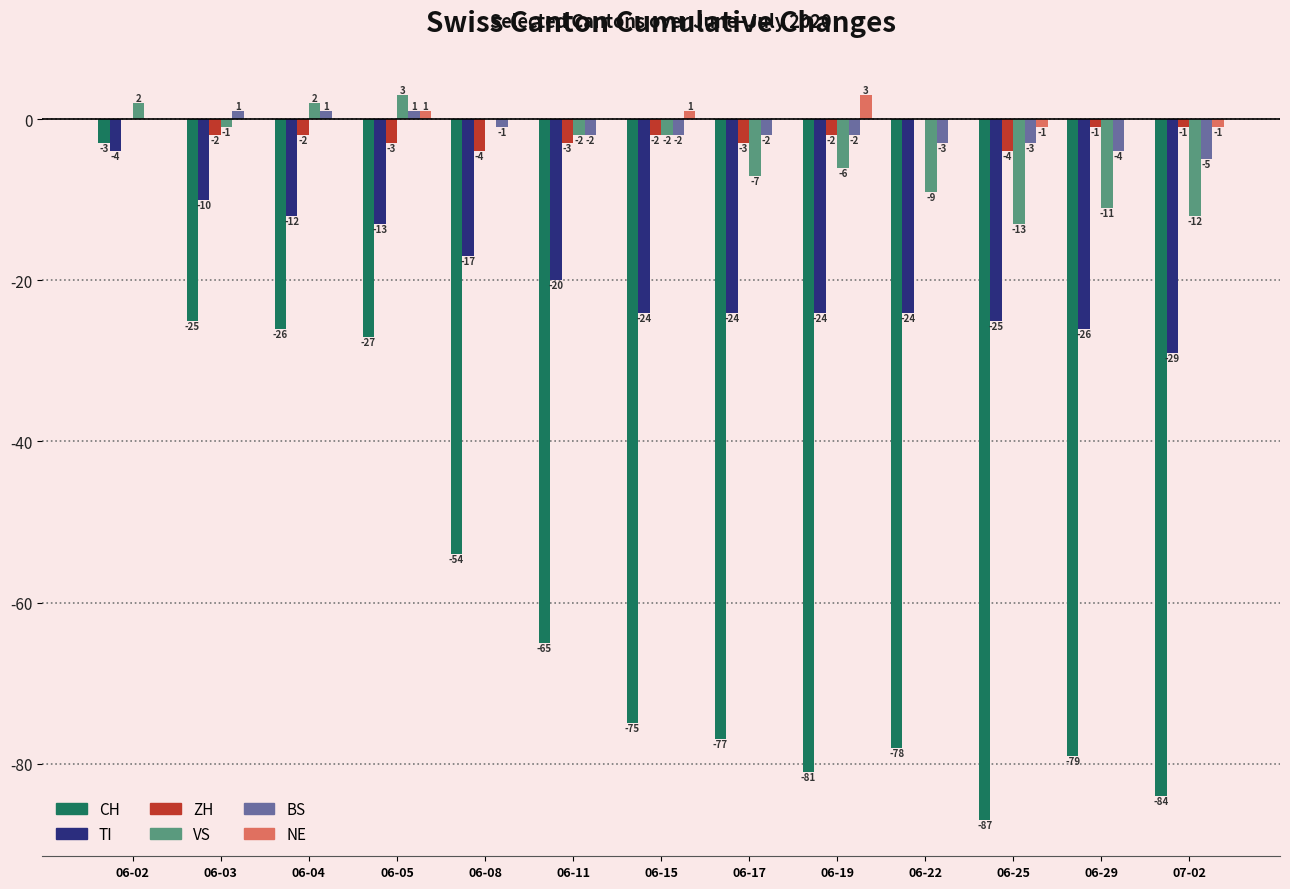

Which series has the widest spread of values?

CH